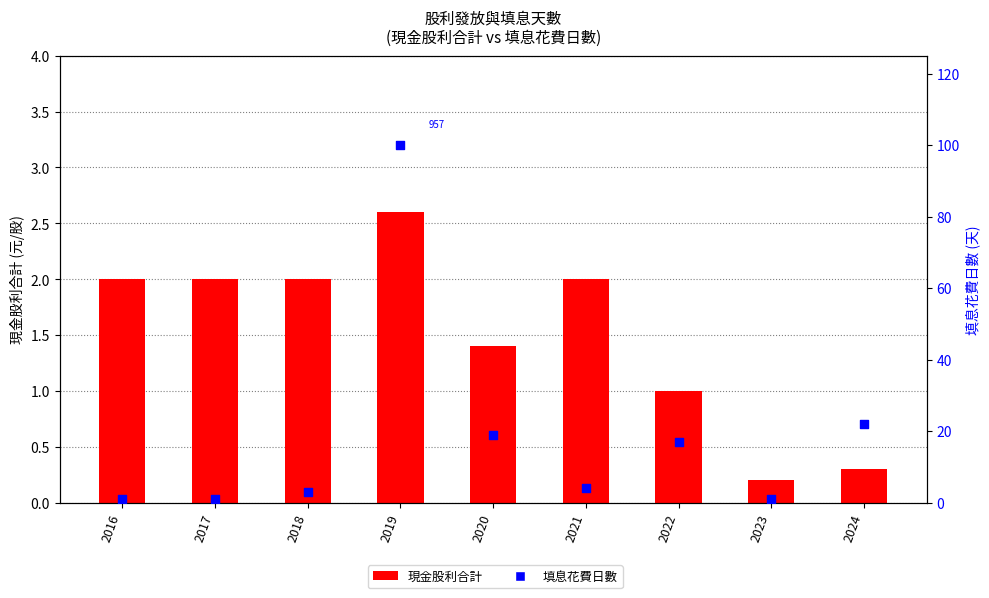

Which series reaches the maximum Y coordinate?

填息花費日數